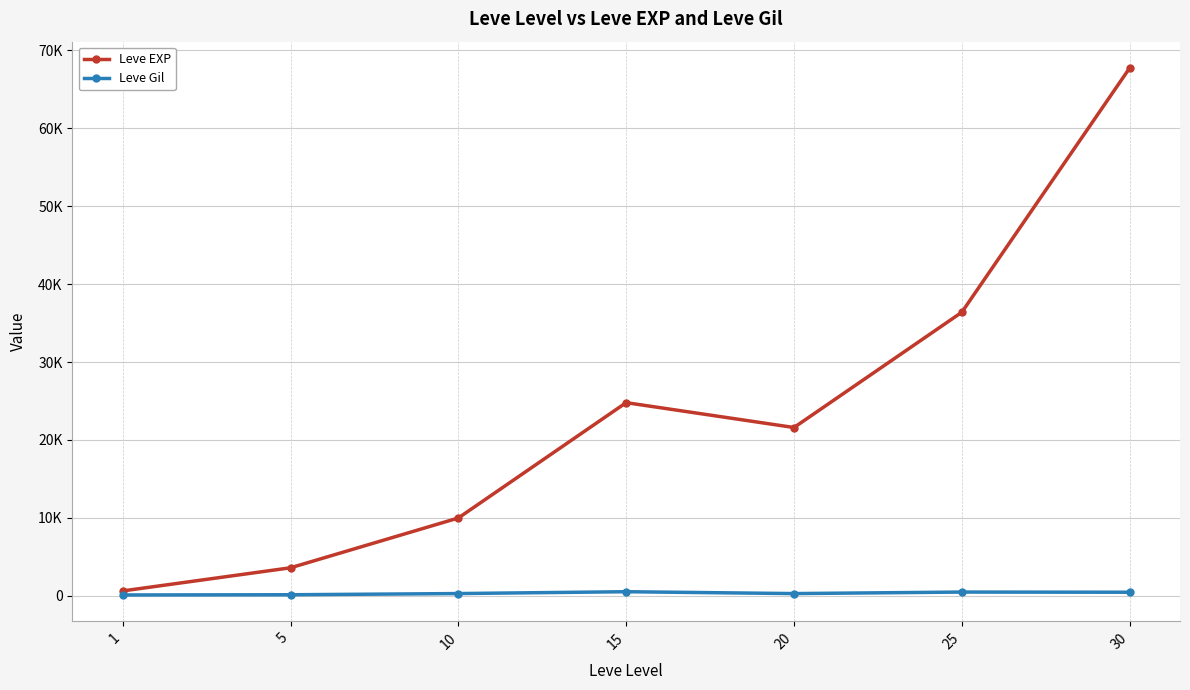

What are all the series names shown in the legend?

Leve EXP, Leve Gil